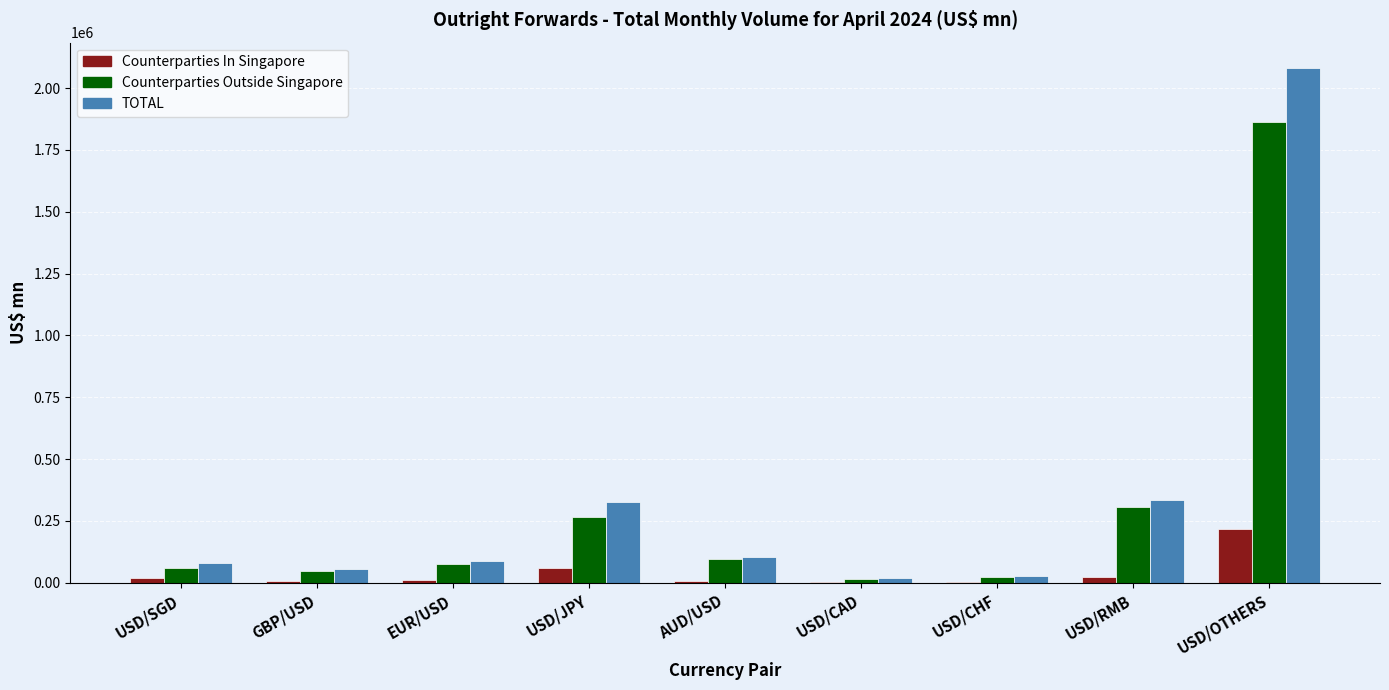

What is the total value across all series at GBP/USD?

110996